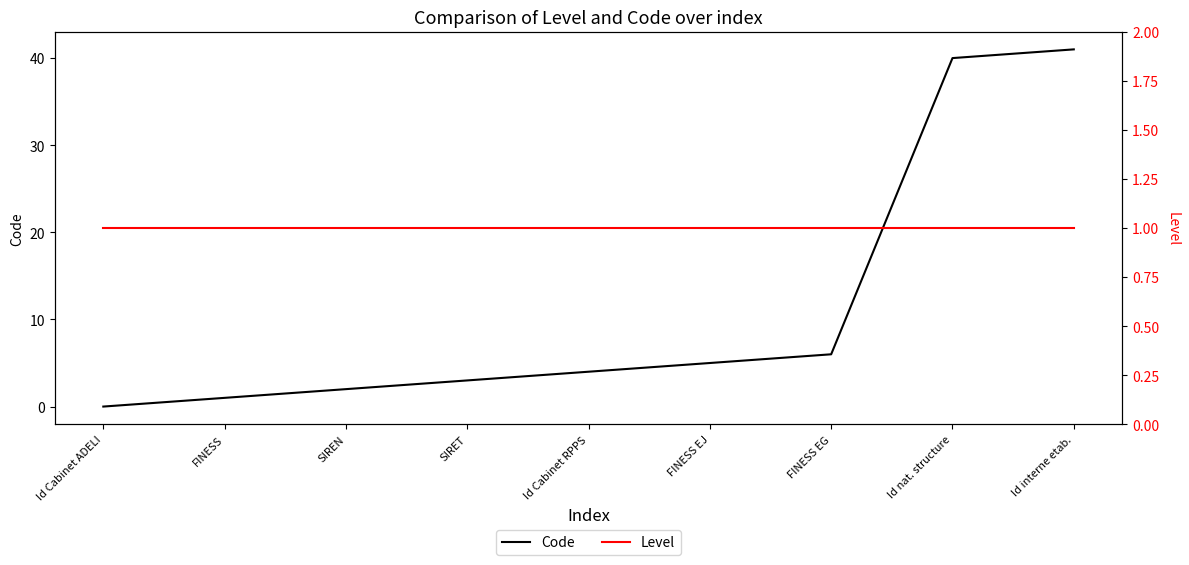

Does the chart have visible grid lines?

No